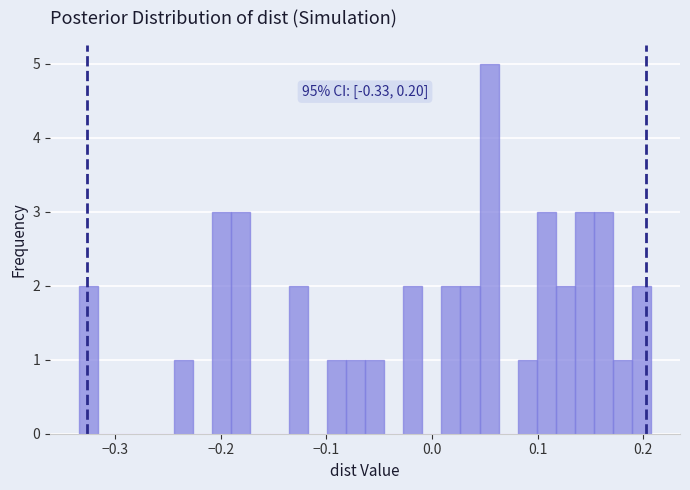

Read against the x-axis, roughly where is the centre of the tallest bar?

0.05